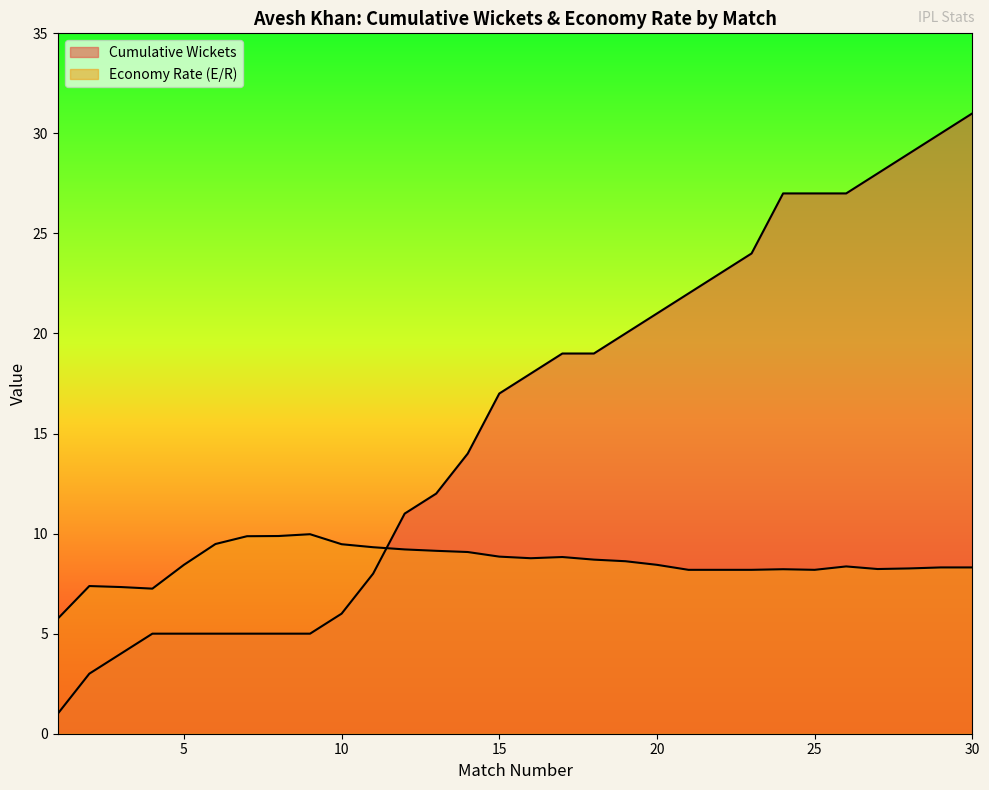

How many data points in Wkts are less than 18?

15